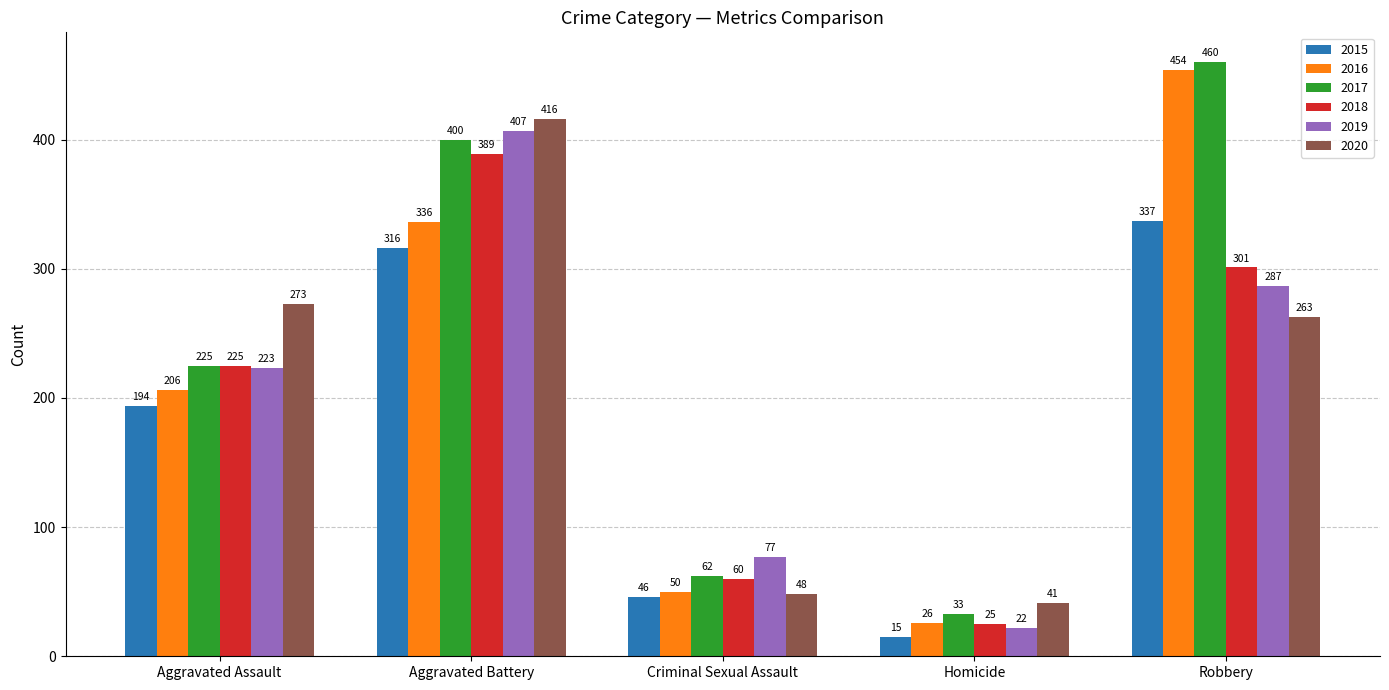

Which label corresponds to the smallest value in the chart?

Homicide